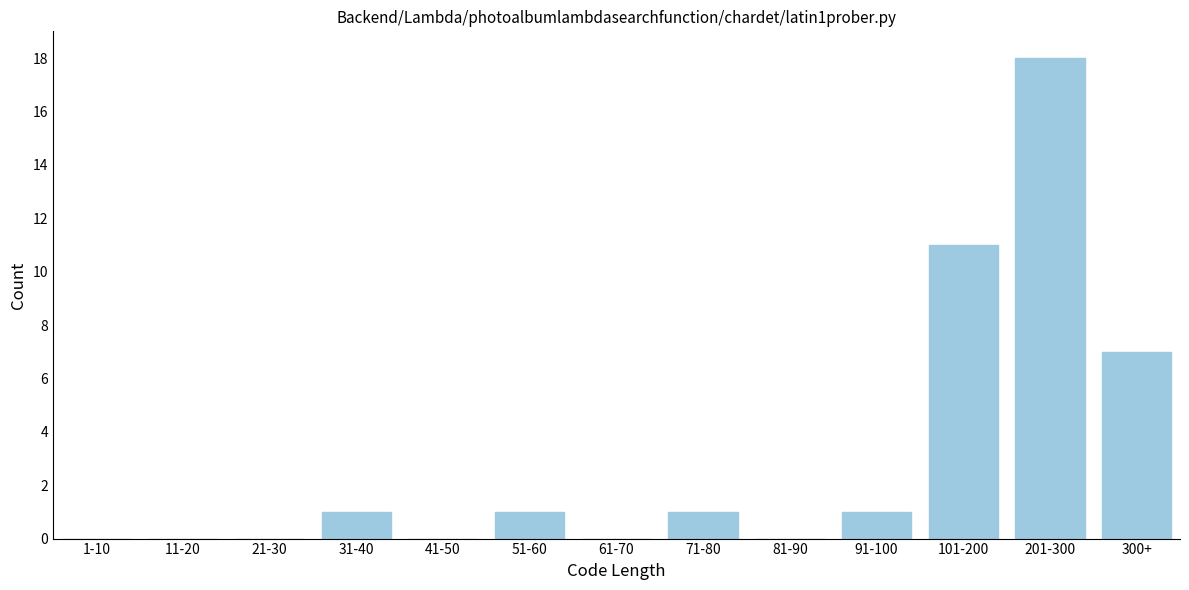

Reading right to left, what are all the values shown in this chart?

300+=7	201-300=18	101-200=11	91-100=1	81-90=0	71-80=1	61-70=0	51-60=1	41-50=0	31-40=1	21-30=0	11-20=0	1-10=0